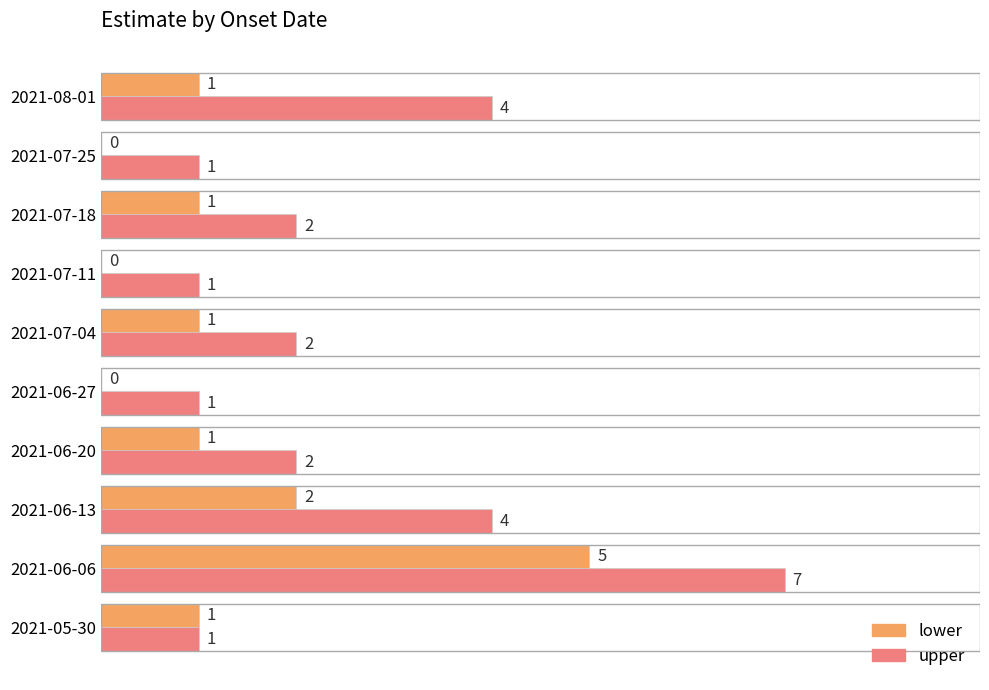

How many data points does each series have?

10